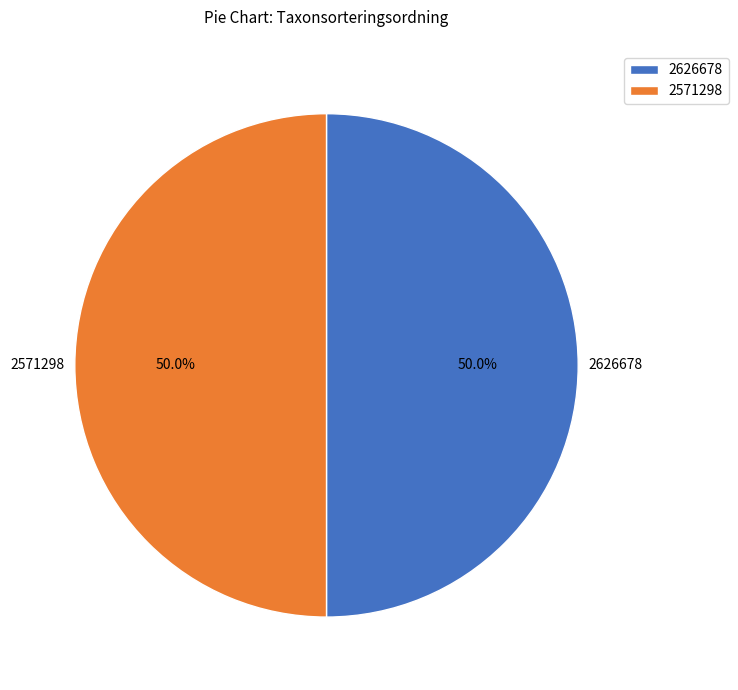

To the nearest percent, what portion does 2571298 represent?

50%